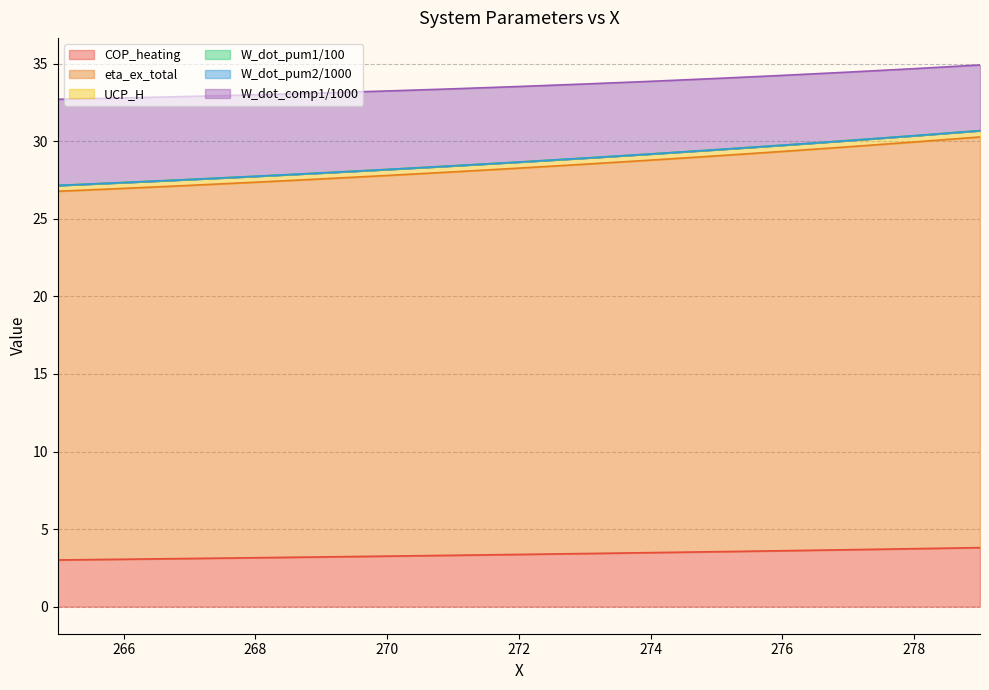

At which category does the chart reach its minimum across all series?

265